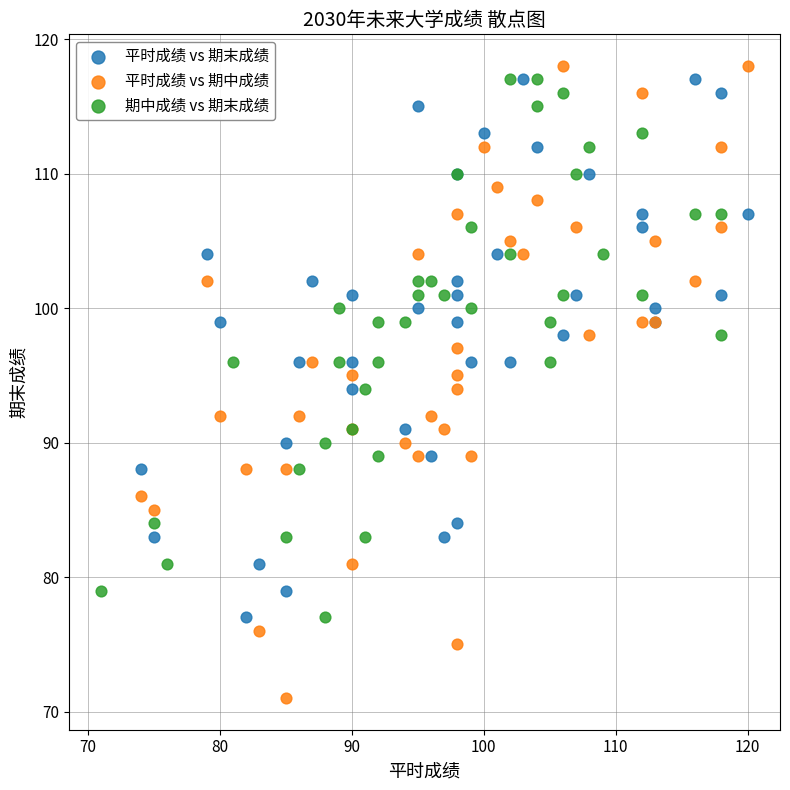

Which series has the largest Y range (max minus min)?

平时成绩 vs 期中成绩